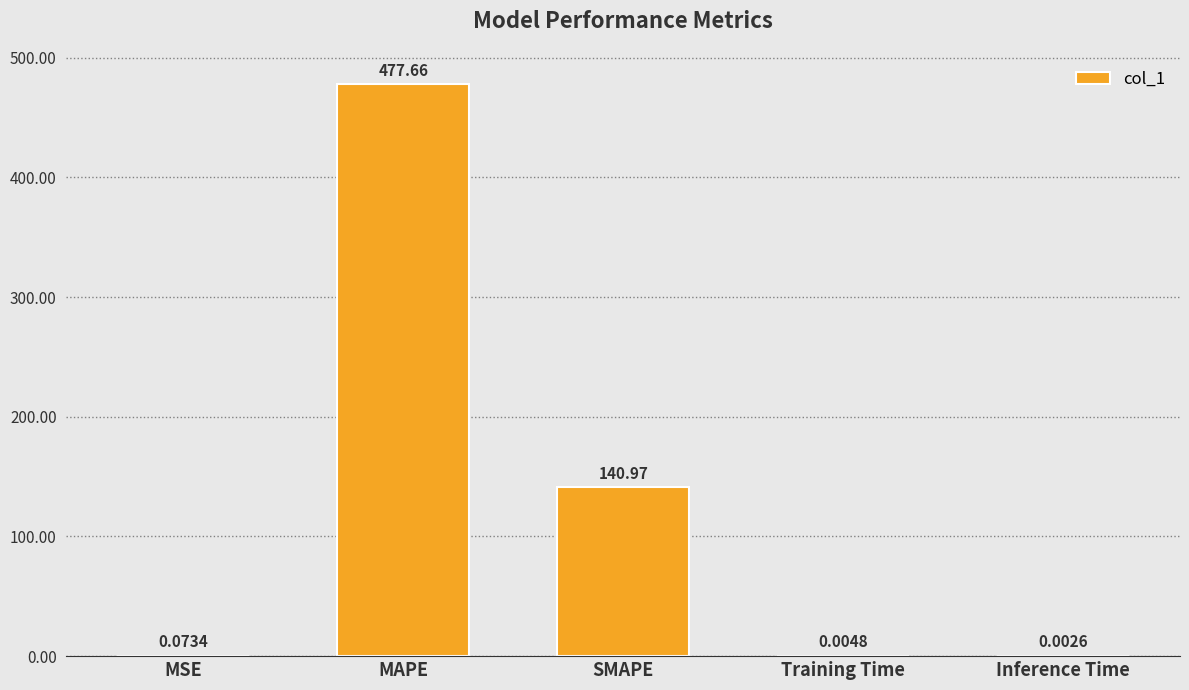

The chart shows a value of 477.7 at MAPE. True or false?

True